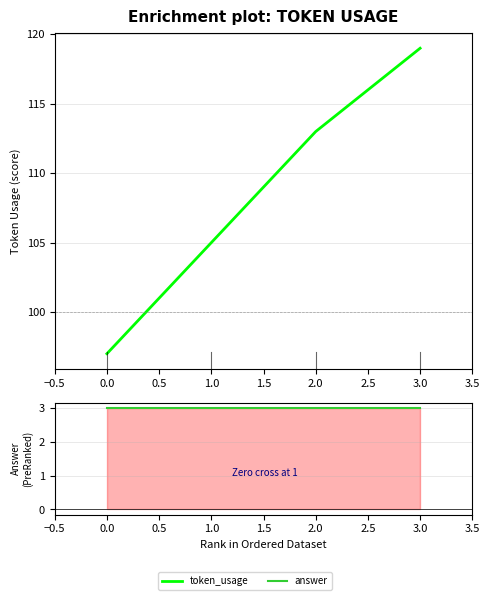

What is the value of the token_usage point at the 3rd from the left?

113